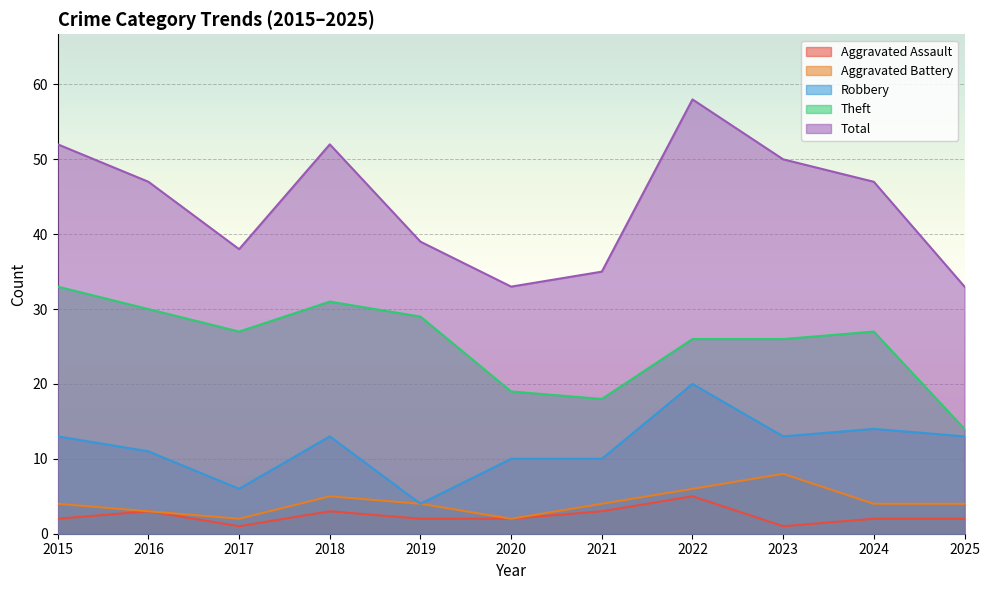

Which has a higher value, 2018 or 2019?

2018